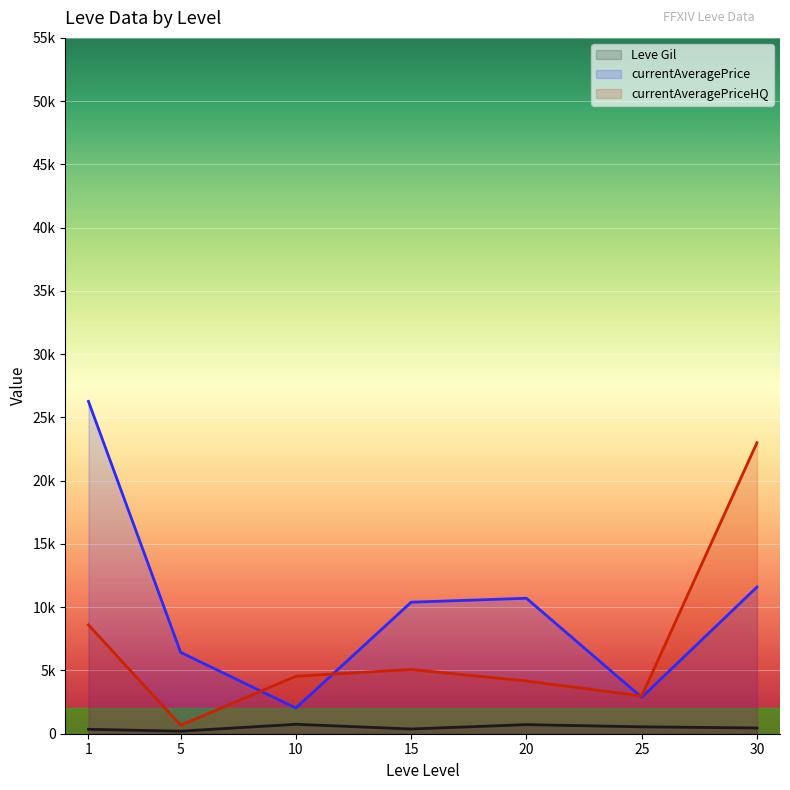

What are all the series names shown in the legend?

Leve Gil (line), currentAveragePrice (line), currentAveragePriceHQ (line)